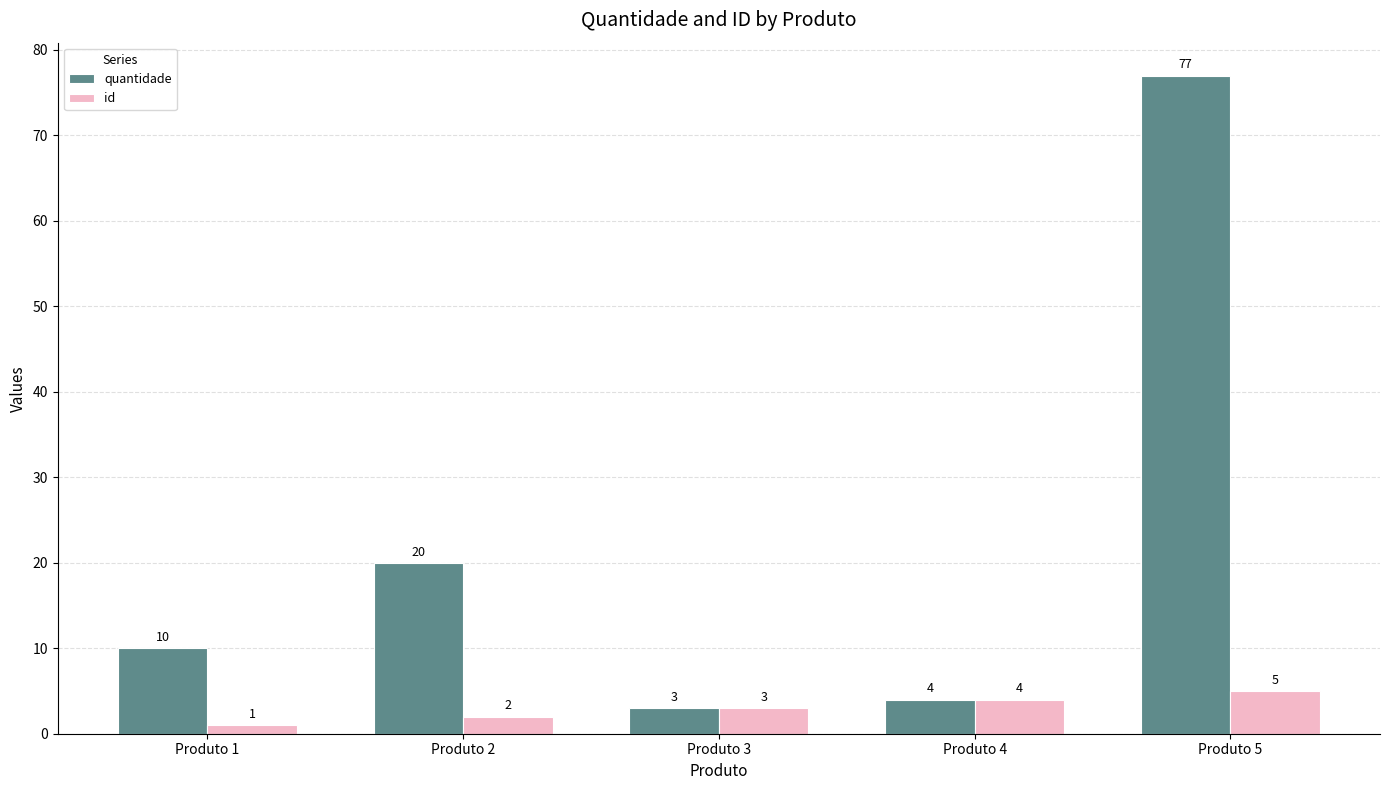

What is the average value of the id series?

3